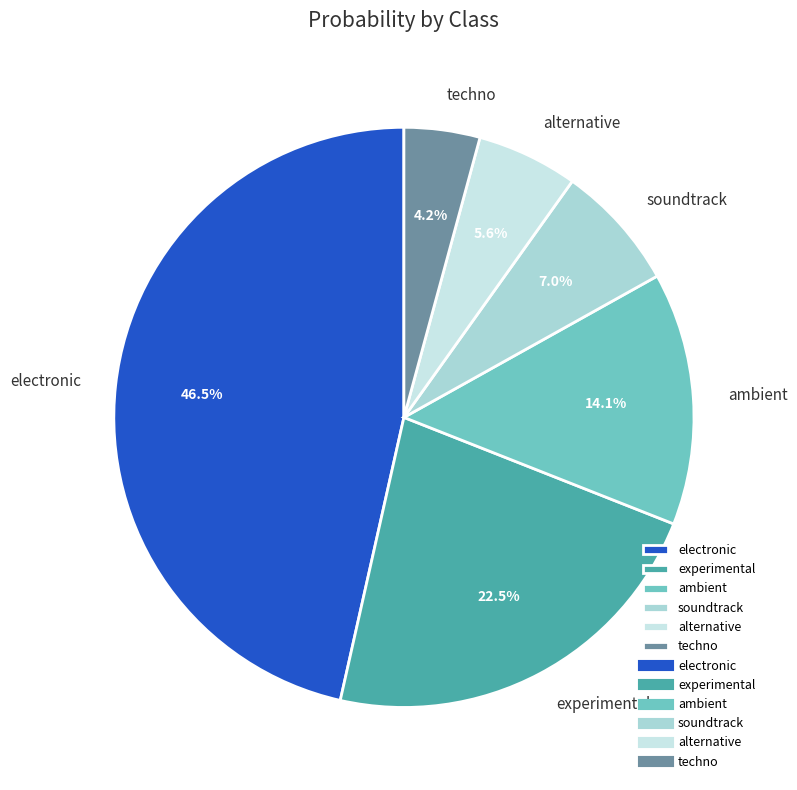

To the nearest percent, what is the combined percentage of experimental and soundtrack?

30%